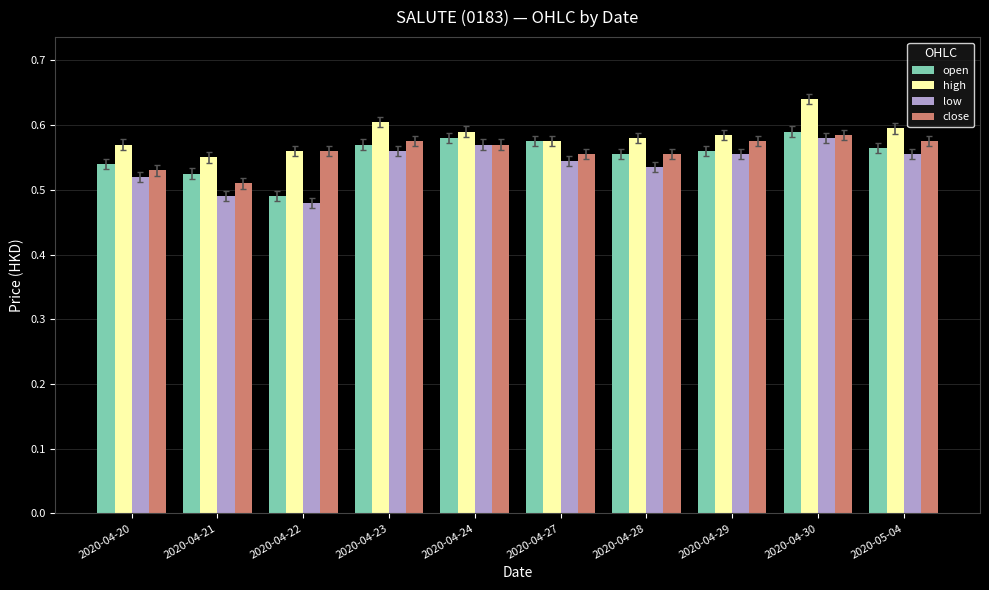

Does the chart contain stacked bars?

No